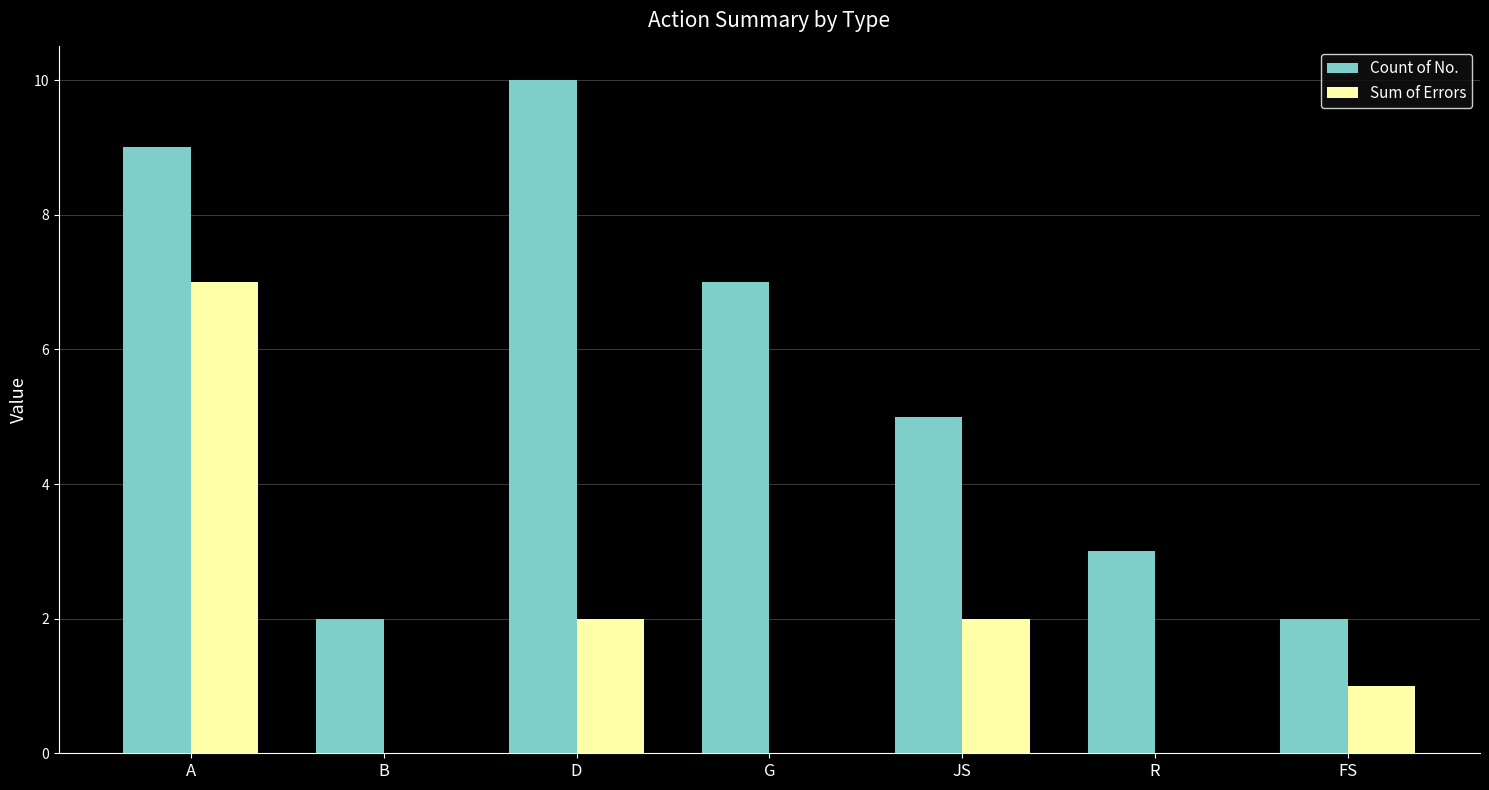

Count the number of categories in the chart.

7